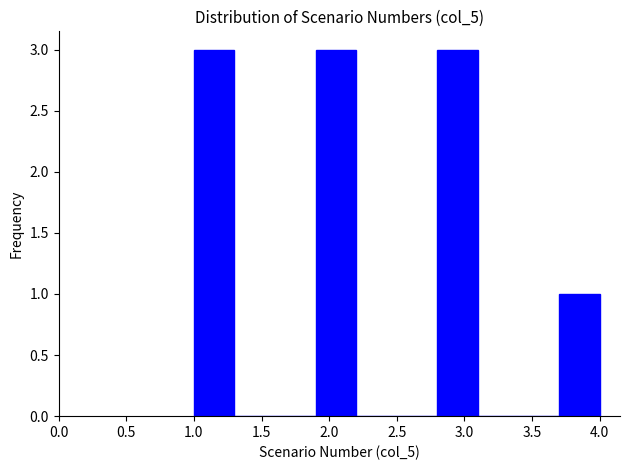

Reading left to right, list every bar in this chart as the range it spans on the x-axis followed by its height. The values are not printed on the chart, so give them approximately, as read against the axis.

1.0 to 1.3: 3
1.3 to 1.6: 0
1.6 to 1.9: 0
1.9 to 2.2: 3
2.2 to 2.5: 0
2.5 to 2.8: 0
2.8 to 3.1: 3
3.1 to 3.4: 0
3.4 to 3.7: 0
3.7 to 4.0: 1